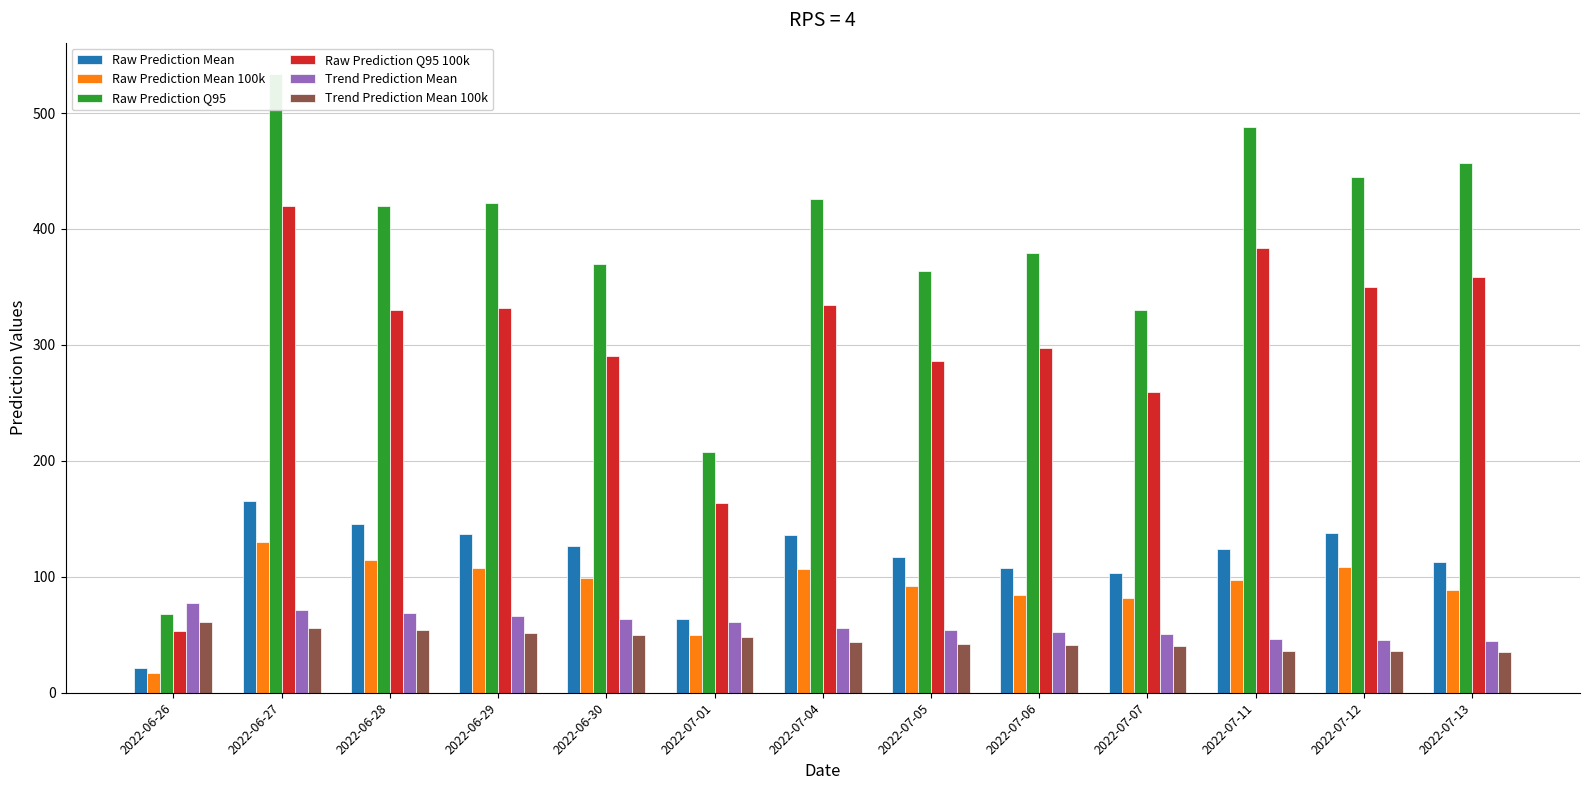

Reading left to right, what are all the values shown in this chart?

Raw Prediction Mean: 2022-06-26=21.8	2022-06-27=165.2	2022-06-28=145.7	2022-06-29=136.9	2022-06-30=126.5	2022-07-01=63.3	2022-07-04=135.8	2022-07-05=116.8	2022-07-06=107.7	2022-07-07=103.6	2022-07-11=123.8	2022-07-12=138.0	2022-07-13=112.4
Raw Prediction Mean 100k: 2022-06-26=17.1	2022-06-27=129.8	2022-06-28=114.5	2022-06-29=107.5	2022-06-30=99.3	2022-07-01=49.8	2022-07-04=106.7	2022-07-05=91.8	2022-07-06=84.6	2022-07-07=81.3	2022-07-11=97.3	2022-07-12=108.4	2022-07-13=88.3
Raw Prediction Q95: 2022-06-26=68.0	2022-06-27=534.0	2022-06-28=420.0	2022-06-29=422.0	2022-06-30=370.0	2022-07-01=208.0	2022-07-04=426.0	2022-07-05=364.0	2022-07-06=379.0	2022-07-07=330.0	2022-07-11=488.0	2022-07-12=445.0	2022-07-13=457.0
Raw Prediction Q95 100k: 2022-06-26=53.4	2022-06-27=419.5	2022-06-28=329.9	2022-06-29=331.5	2022-06-30=290.6	2022-07-01=163.4	2022-07-04=334.6	2022-07-05=285.9	2022-07-06=297.7	2022-07-07=259.2	2022-07-11=383.3	2022-07-12=349.6	2022-07-13=359.0
Trend Prediction Mean: 2022-06-26=77.8	2022-06-27=71.5	2022-06-28=68.6	2022-06-29=66.0	2022-06-30=63.6	2022-07-01=61.4	2022-07-04=55.6	2022-07-05=53.9	2022-07-06=52.4	2022-07-07=51.0	2022-07-11=46.3	2022-07-12=45.4	2022-07-13=44.5
Trend Prediction Mean 100k: 2022-06-26=61.1	2022-06-27=56.1	2022-06-28=53.9	2022-06-29=51.9	2022-06-30=50.0	2022-07-01=48.2	2022-07-04=43.6	2022-07-05=42.3	2022-07-06=41.1	2022-07-07=40.0	2022-07-11=36.4	2022-07-12=35.6	2022-07-13=35.0